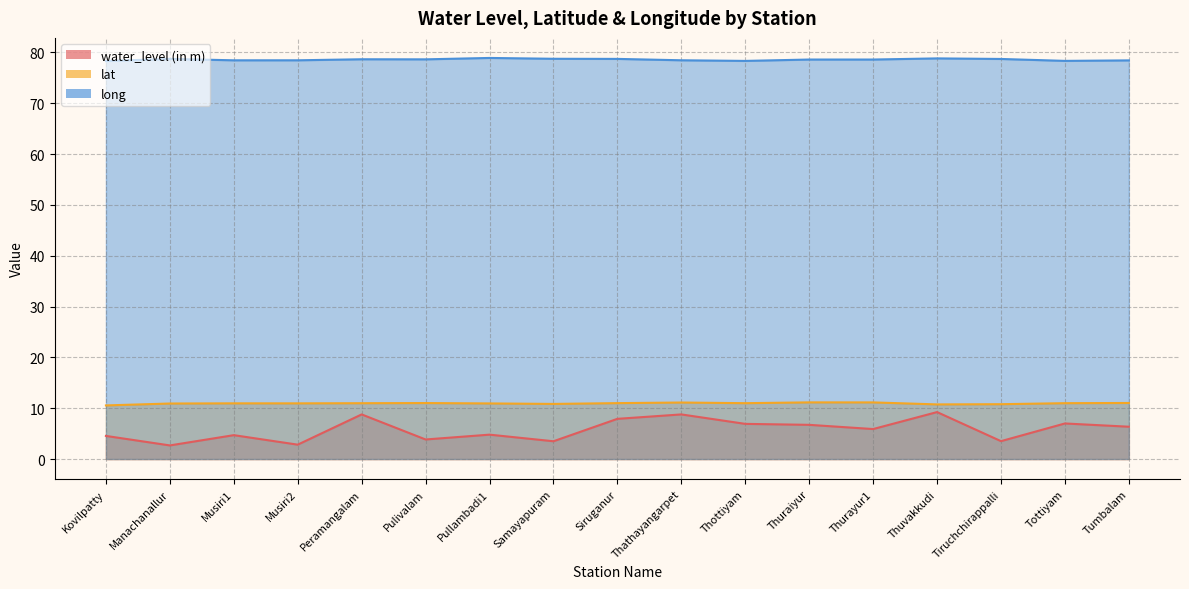

In long, how many points are higher than both neighbors (excluding endpoints)?

4